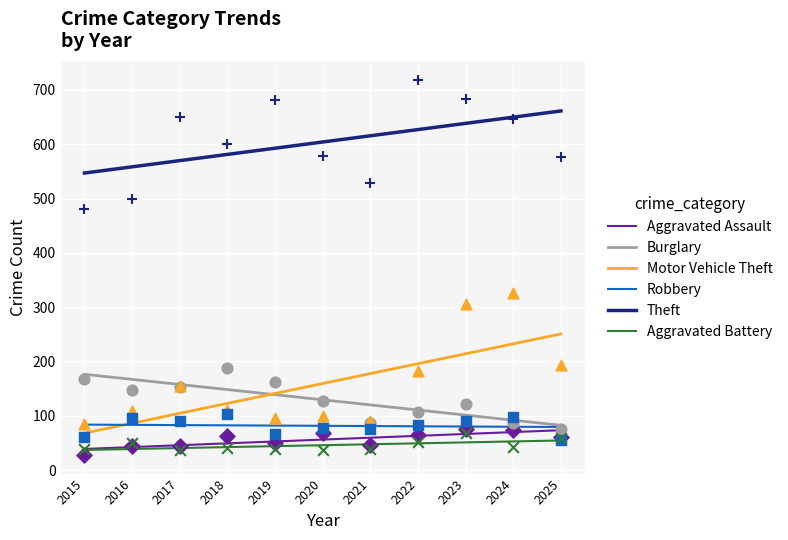

What is the total value across all series at 2016?

975.9